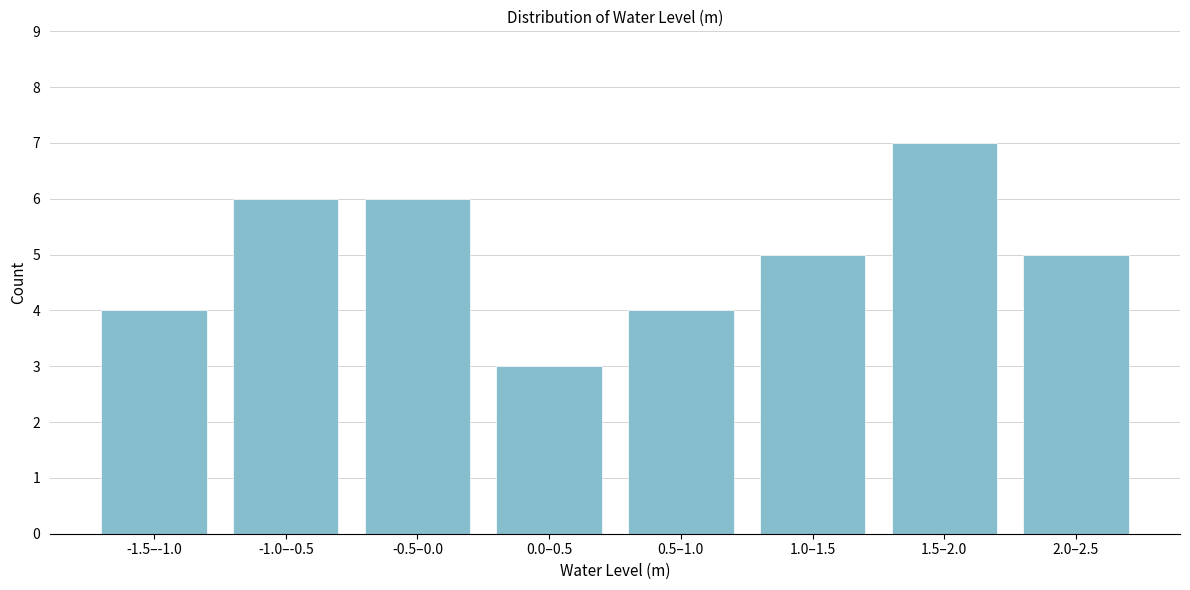

Reading left to right, transcribe all the data shown in this chart.

4	6	6	3	4	5	7	5